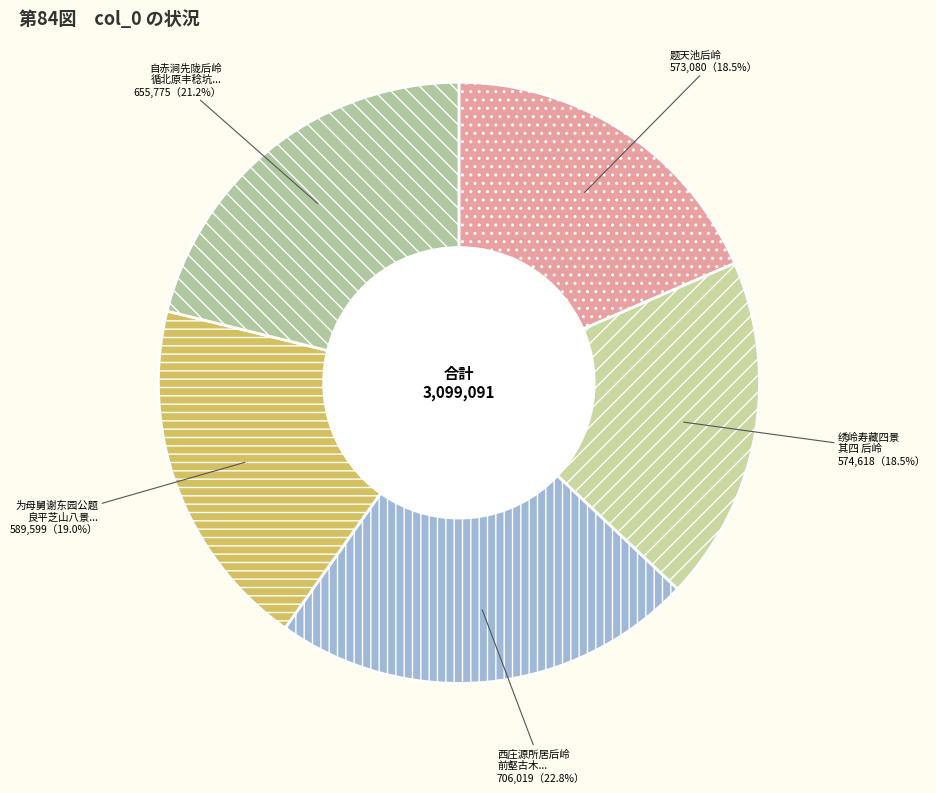

Do 西庄源所居后岭 前壑古木... and 为母舅谢东园公题 良平芝山八景... together represent more than half of the pie?

No